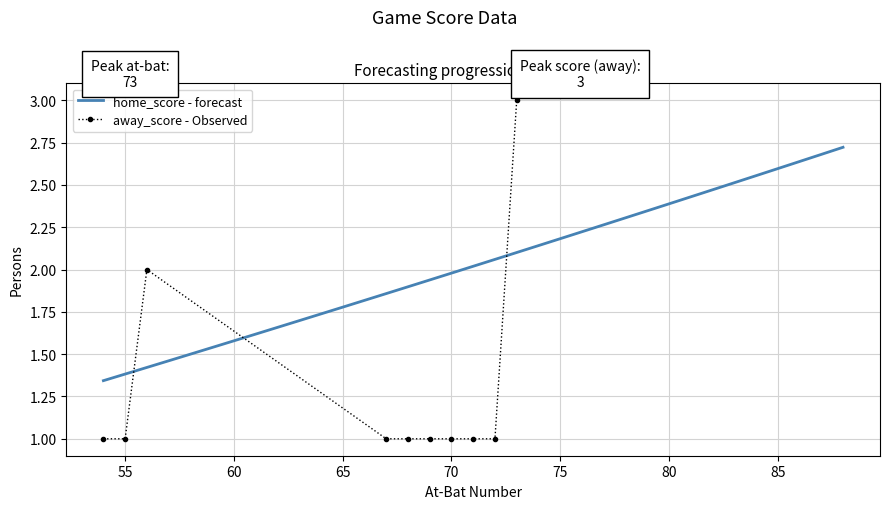

The home_score series shows 1 at 2023-04-29. True or false?

False